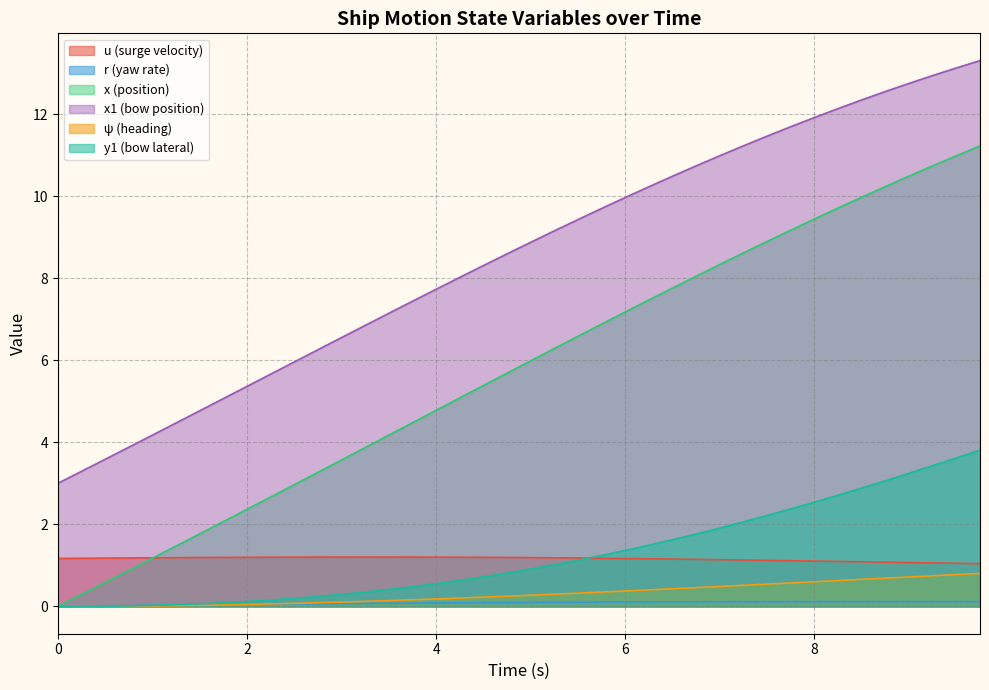

Which series has the widest spread of values?

x (position)